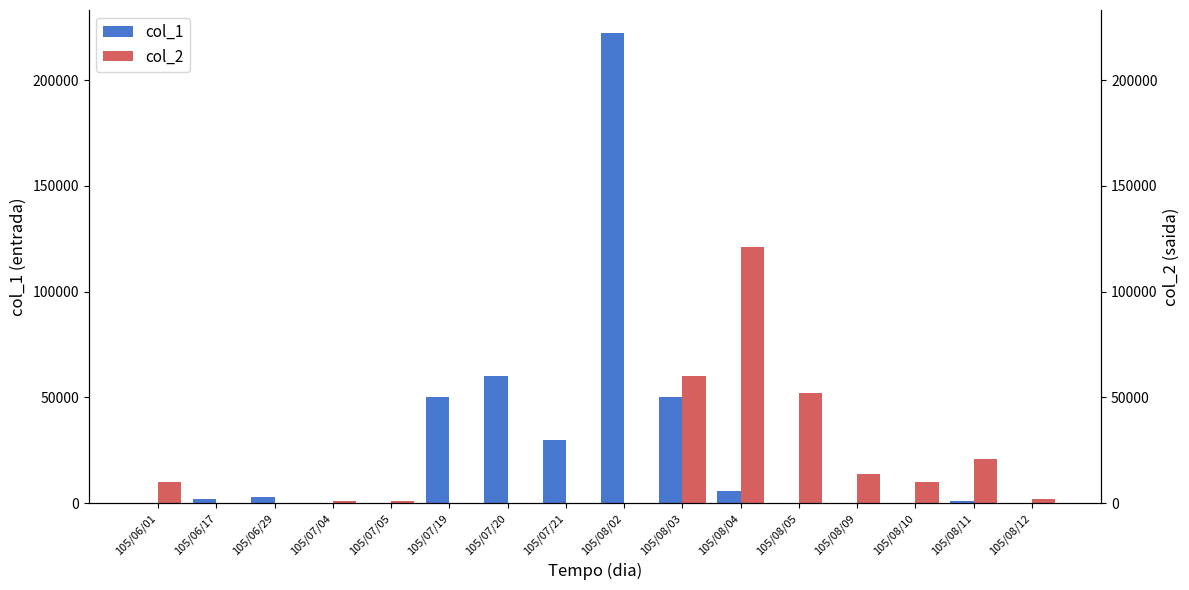

Reading right to left, what are all the values shown in this chart?

col_1: 105/08/12=0	105/08/11=1000	105/08/10=0	105/08/09=0	105/08/05=0	105/08/04=6000	105/08/03=50000	105/08/02=222000	105/07/21=30000	105/07/20=60000	105/07/19=50000	105/07/05=0	105/07/04=0	105/06/29=3000	105/06/17=2000	105/06/01=0
col_2: 105/08/12=2000	105/08/11=21000	105/08/10=10000	105/08/09=14000	105/08/05=52000	105/08/04=121000	105/08/03=60000	105/08/02=0	105/07/21=0	105/07/20=0	105/07/19=0	105/07/05=1000	105/07/04=1000	105/06/29=0	105/06/17=0	105/06/01=10000